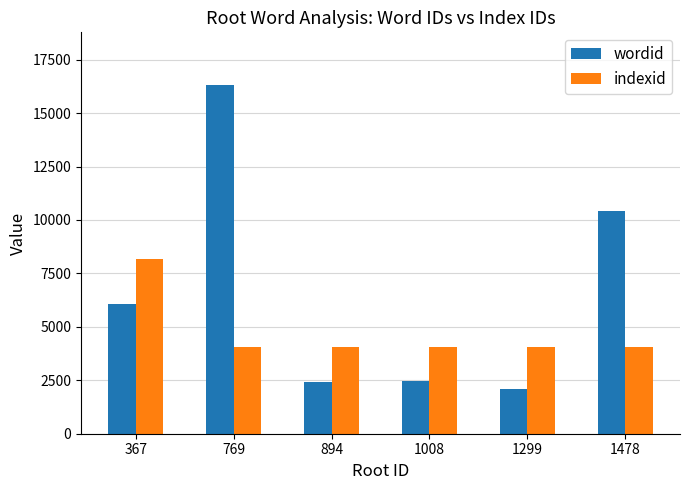

Which label corresponds to the largest value in the chart?

769